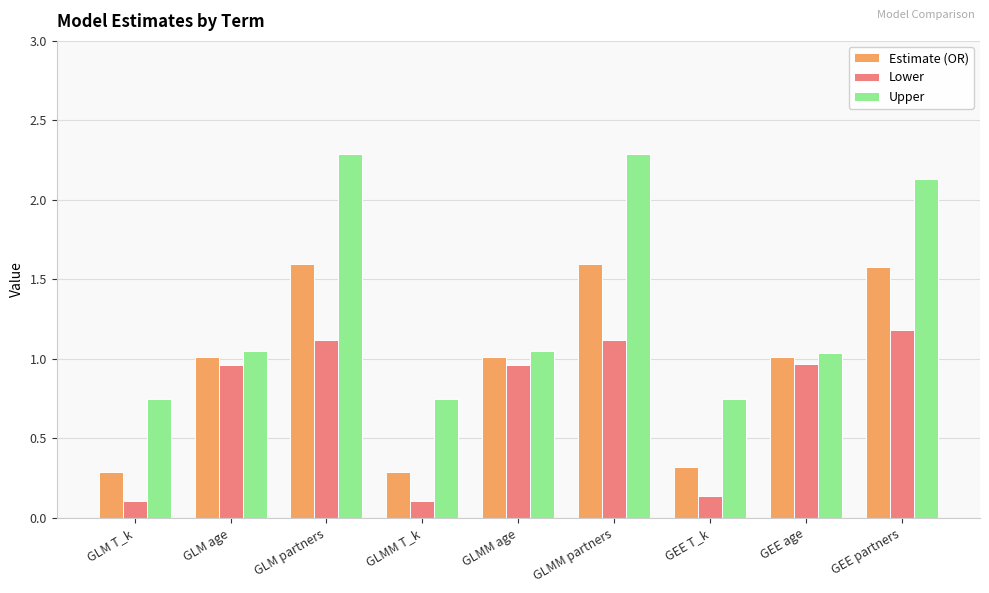

Rank the series by their average value, from lowest to highest.

Lower, Estimate (OR), Upper